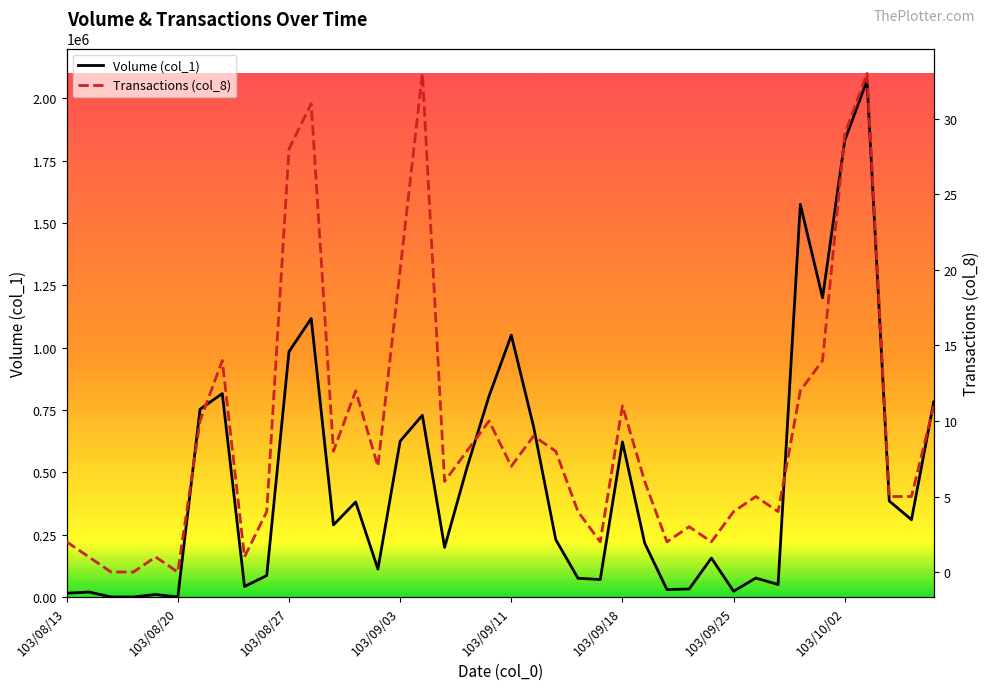

The value of Volume (col_1) at 17 is 199000. True or false?

True